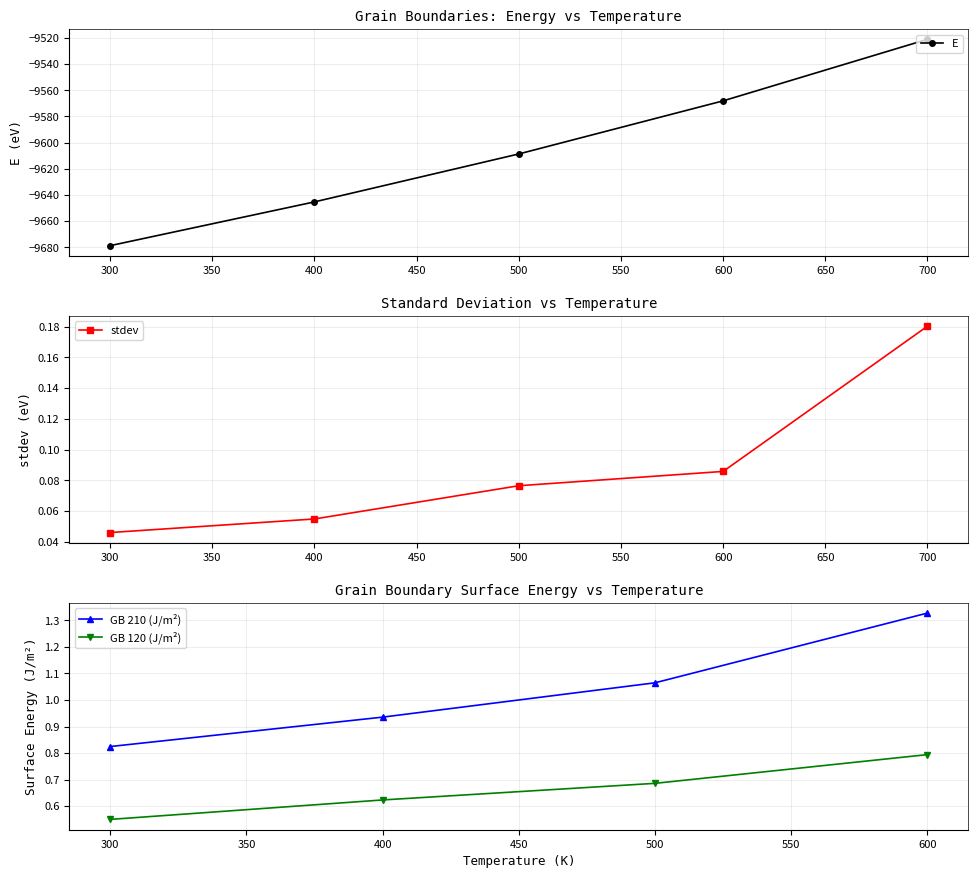

Where is E nearest to the value -9599?

500